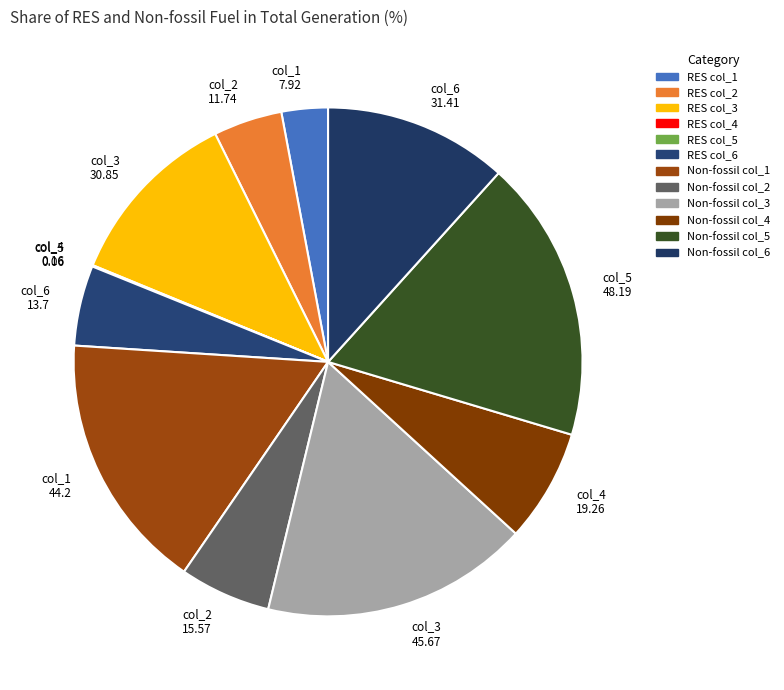

Rank the categories by value from lowest to highest.

col_5 RES, col_4 RES, col_1 RES, col_2 RES, col_6 RES, col_2 Non-fossil, col_4 Non-fossil, col_3 RES, col_6 Non-fossil, col_1 Non-fossil, col_3 Non-fossil, col_5 Non-fossil